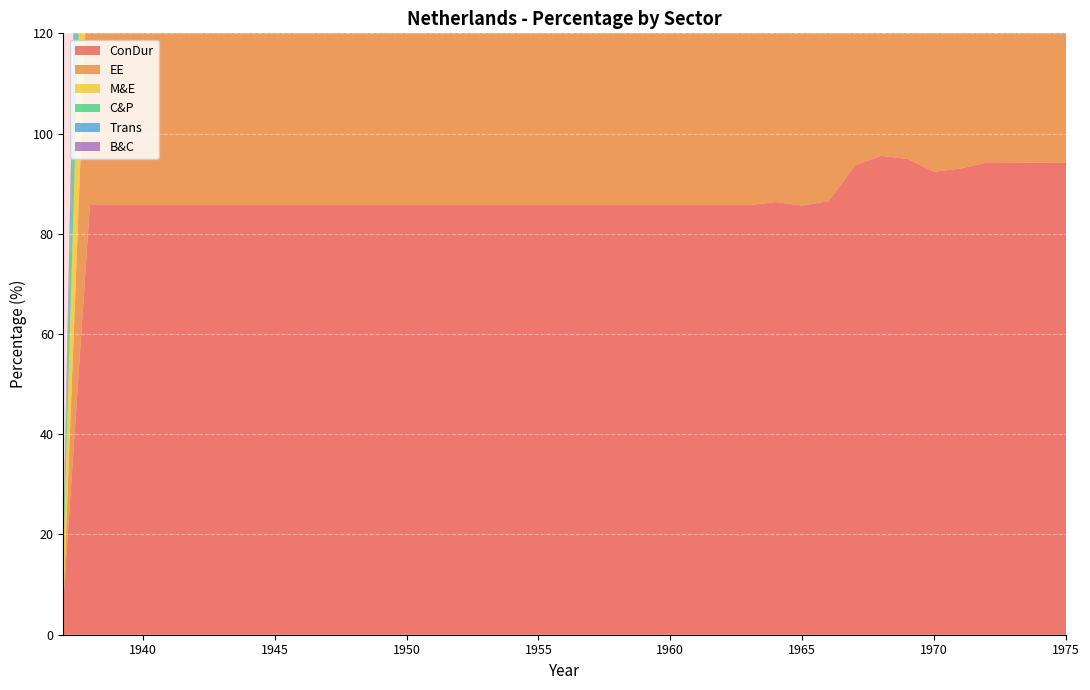

Reading left to right, what are all the values shown in this chart?

ConDur: 1937=7.0	1938=85.7	1939=85.7	1940=85.7	1941=85.7	1942=85.7	1943=85.7	1944=85.7	1945=85.7	1946=85.7	1947=85.7	1948=85.7	1949=85.7	1950=85.7	1951=85.7	1952=85.7	1953=85.7	1954=85.7	1955=85.7	1956=85.7	1957=85.7	1958=85.7	1959=85.7	1960=85.7	1961=85.7	1962=85.7	1963=85.7	1964=86.3	1965=85.6	1966=86.5	1967=93.7	1968=95.5	1969=94.9	1970=92.4	1971=93.0	1972=94.3	1973=94.2	1974=94.2	1975=94.2
EE: 1937=-0.1	1938=58.1	1939=65.7	1940=65.8	1941=65.8	1942=65.8	1943=65.8	1944=65.8	1945=65.8	1946=65.8	1947=65.8	1948=65.8	1949=65.8	1950=65.8	1951=65.8	1952=65.8	1953=65.8	1954=65.9	1955=65.9	1956=65.9	1957=65.9	1958=65.9	1959=65.9	1960=65.9	1961=65.9	1962=65.9	1963=66.1	1964=68.1	1965=69.9	1966=70.6	1967=75.3	1968=76.2	1969=76.5	1970=75.2	1971=74.0	1972=75.2	1973=75.3	1974=75.3	1975=75.4
M&E: 1937=10.1	1938=51.9	1939=57.0	1940=57.0	1941=57.0	1942=57.0	1943=57.0	1944=57.0	1945=57.0	1946=57.0	1947=57.0	1948=57.0	1949=57.0	1950=57.0	1951=56.9	1952=56.9	1953=56.9	1954=56.9	1955=56.9	1956=56.9	1957=56.9	1958=56.9	1959=56.9	1960=56.9	1961=56.9	1962=56.9	1963=56.9	1964=57.7	1965=58.1	1966=57.5	1967=65.7	1968=66.9	1969=65.4	1970=64.8	1971=66.4	1972=68.0	1973=67.9	1974=67.9	1975=67.8
C&P: 1937=4.2	1938=44.9	1939=44.9	1940=44.9	1941=44.9	1942=44.9	1943=44.9	1944=44.9	1945=44.9	1946=44.9	1947=44.9	1948=44.9	1949=44.9	1950=44.9	1951=44.9	1952=44.9	1953=44.9	1954=44.9	1955=44.9	1956=44.9	1957=44.9	1958=44.9	1959=44.9	1960=44.9	1961=44.9	1962=44.9	1963=45.3	1964=46.3	1965=46.5	1966=46.5	1967=56.3	1968=58.7	1969=57.6	1970=56.4	1971=58.5	1972=60.4	1973=60.4	1974=60.4	1975=60.4
Trans: 1937=0.3	1938=22.8	1939=25.7	1940=25.7	1941=25.7	1942=25.7	1943=25.7	1944=25.7	1945=25.6	1946=25.6	1947=25.6	1948=25.6	1949=25.6	1950=25.6	1951=25.6	1952=25.5	1953=25.5	1954=25.5	1955=25.5	1956=25.5	1957=25.5	1958=25.4	1959=25.4	1960=25.4	1961=25.4	1962=25.4	1963=25.7	1964=28.7	1965=28.7	1966=28.6	1967=35.0	1968=36.9	1969=36.8	1970=35.5	1971=37.6	1972=39.7	1973=39.6	1974=39.6	1975=39.6
B&C: 1937=0.1	1938=16.7	1939=16.7	1940=16.7	1941=16.7	1942=16.7	1943=16.7	1944=16.7	1945=16.7	1946=16.8	1947=16.8	1948=16.8	1949=16.8	1950=16.8	1951=16.8	1952=16.8	1953=16.8	1954=16.8	1955=16.8	1956=16.8	1957=16.8	1958=16.8	1959=16.8	1960=16.9	1961=16.9	1962=16.9	1963=17.0	1964=18.8	1965=18.3	1966=18.1	1967=21.9	1968=25.6	1969=29.1	1970=27.5	1971=29.1	1972=30.8	1973=30.8	1974=30.8	1975=30.8